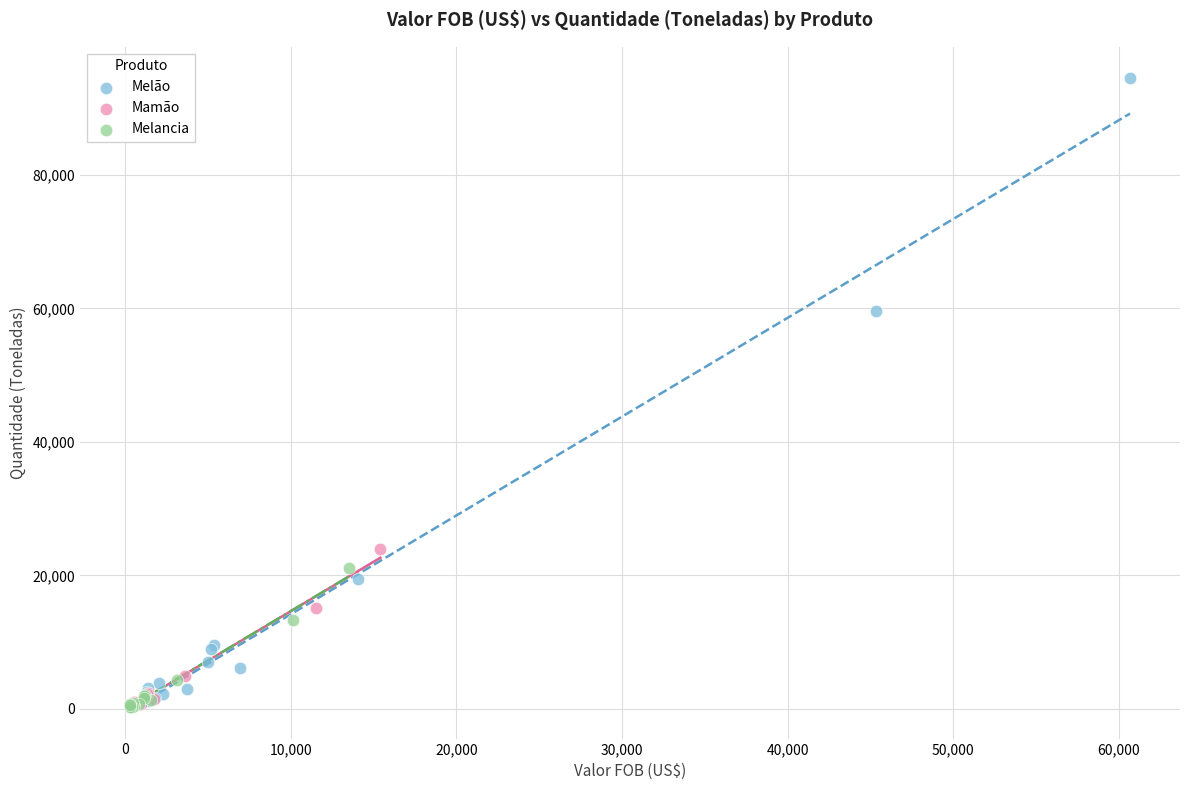

Which series reaches the maximum Y coordinate?

Melão